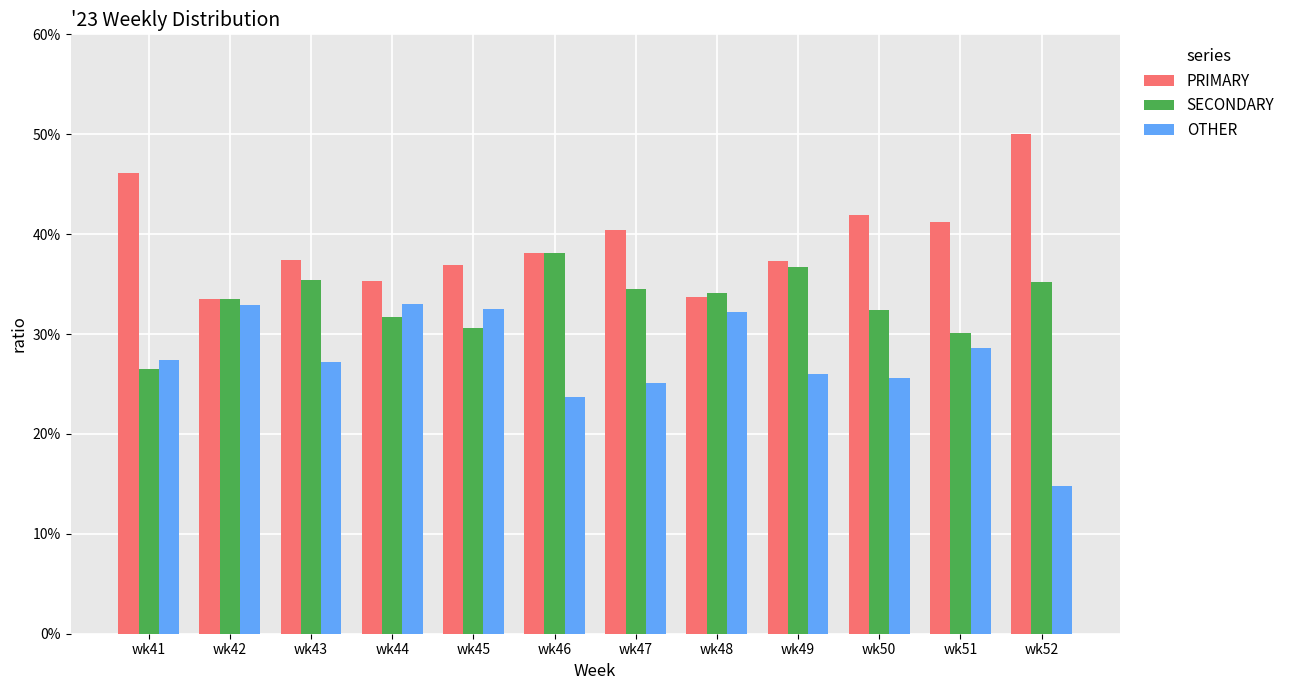

Are the bars horizontal?

No